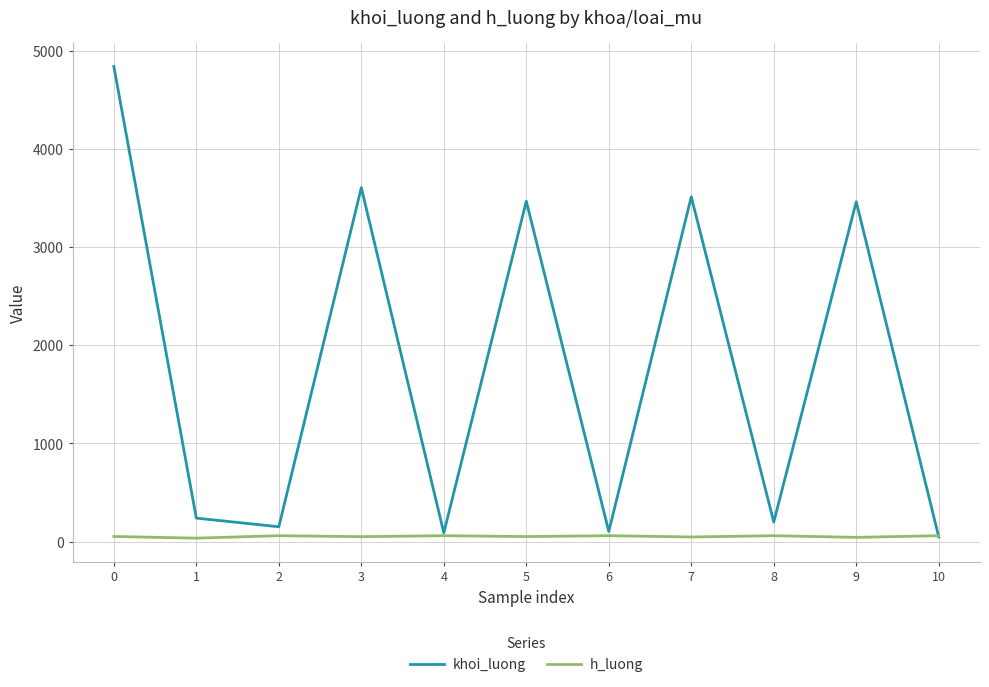

The value of khoi_luong at 3 is 6070. True or false?

False